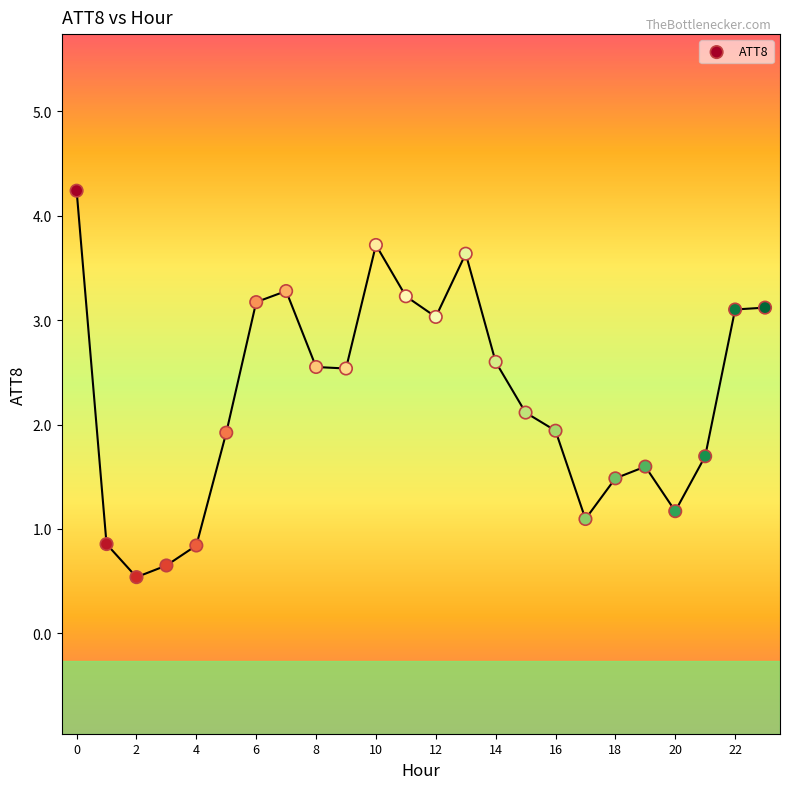

What is the range of Y values (max minus min)?

3.7